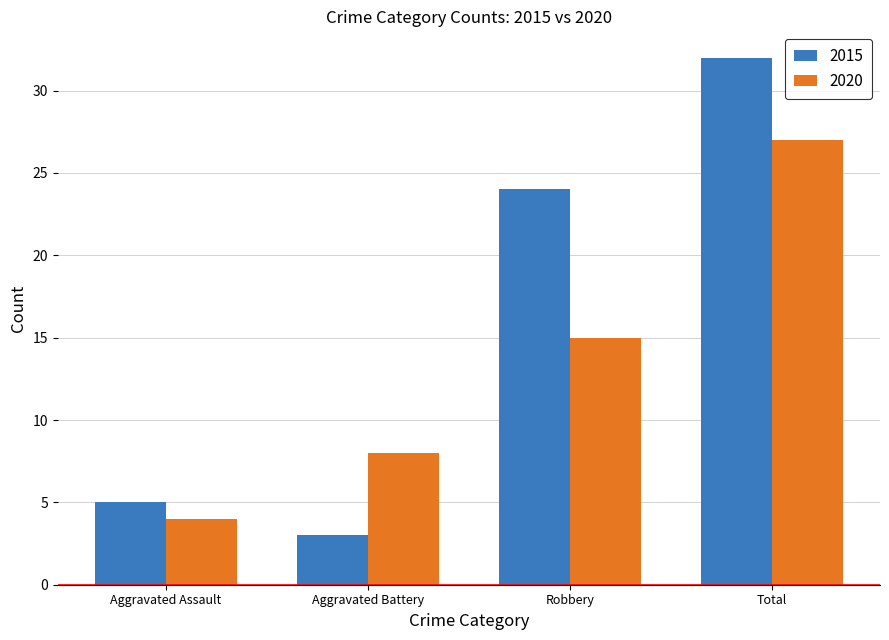

What are all the series names shown in the legend?

2015, 2020